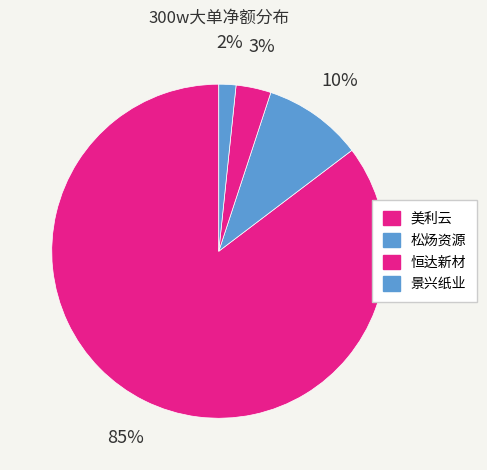

Count the number of slices in the pie.

4